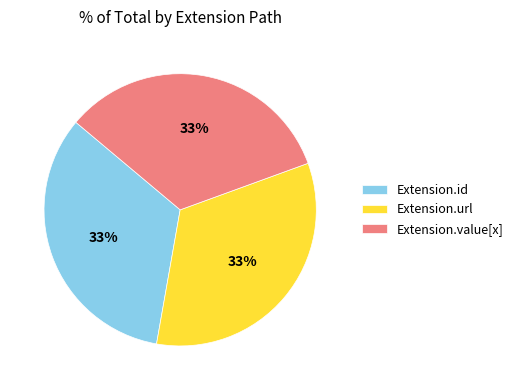

Is it true that Extension.url is 92% of the pie?

False